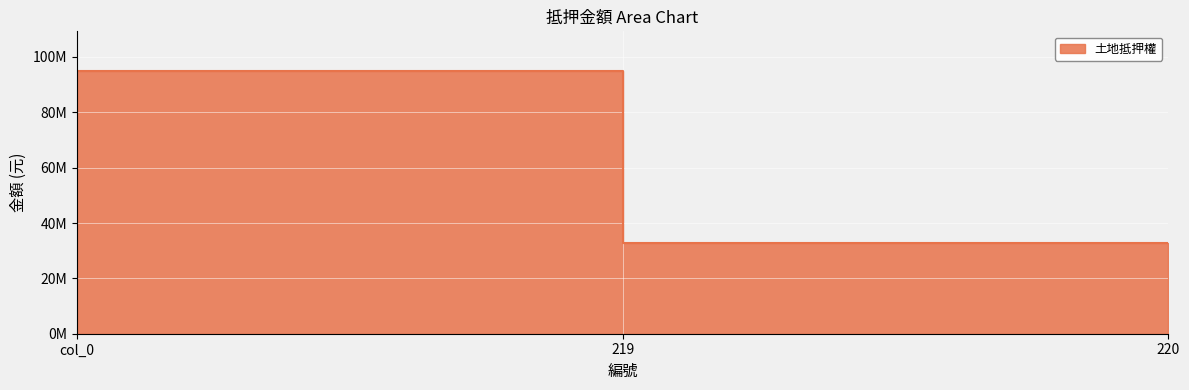

Reading left to right, list all the values displayed in this chart.

col_0=95000000	219=95000000	220=32800000